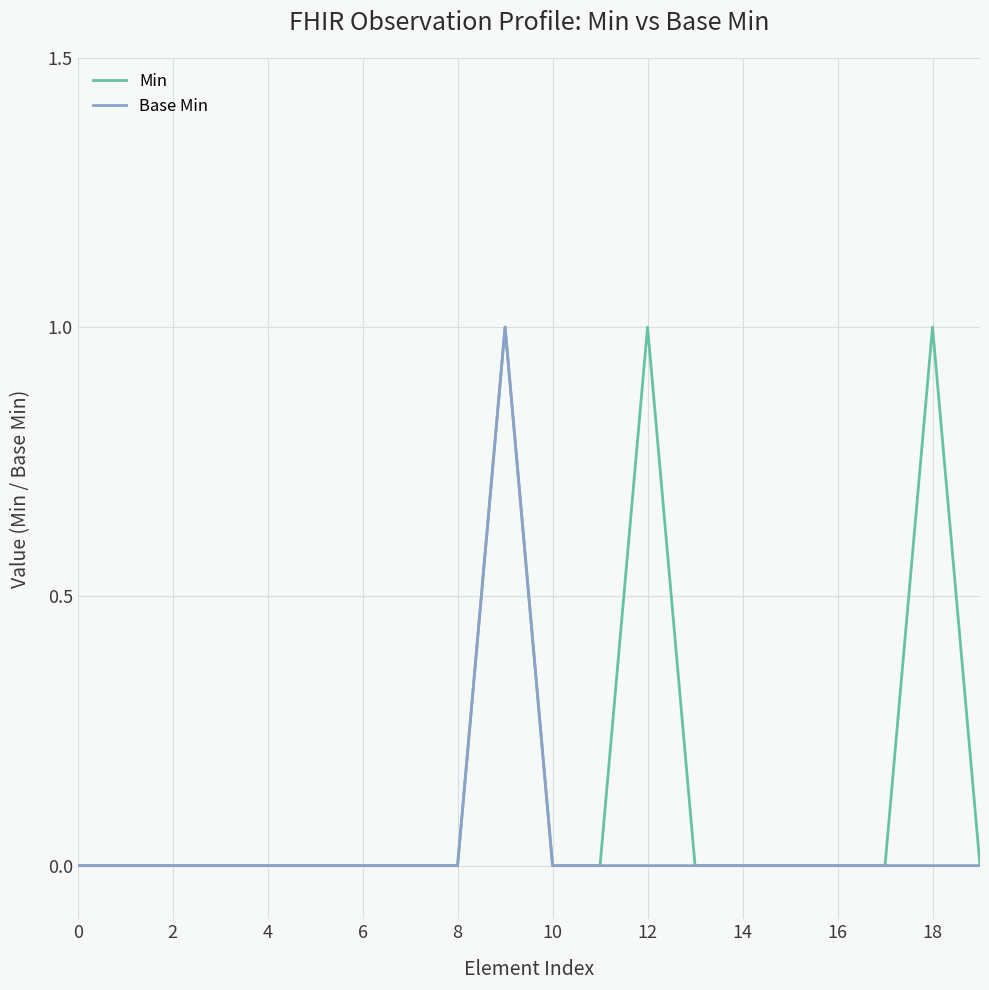

List the series in order of their overall mean, lowest first.

Base Min, Min